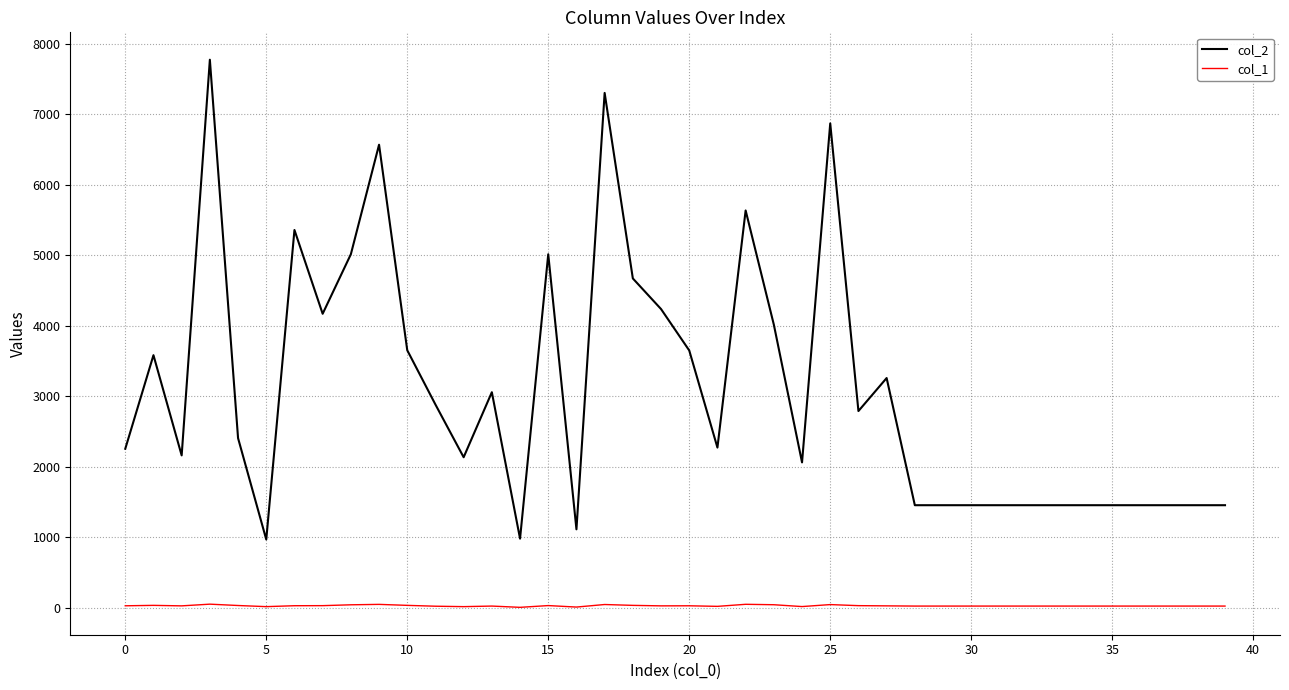

What is the maximum value shown in the chart?

7772